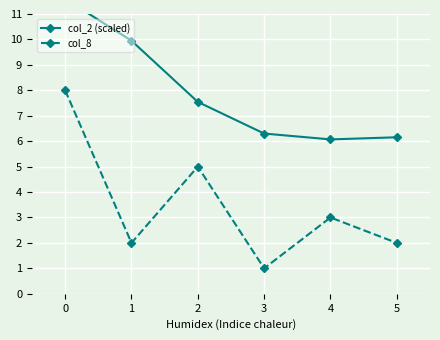

Is this an area chart (filled region under the line)?

No